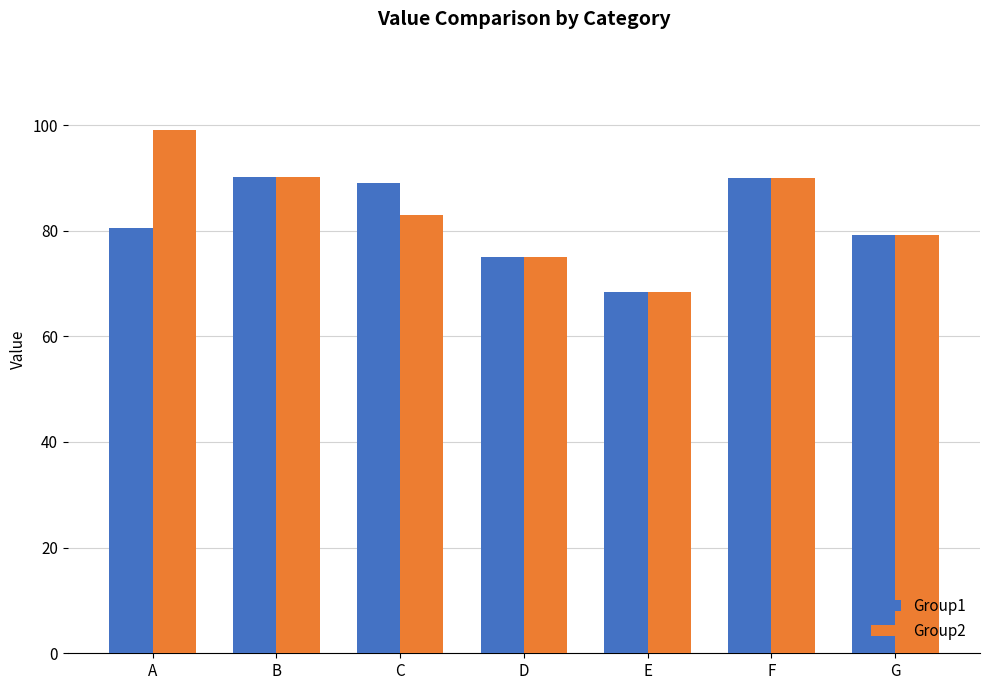

What is the sum of all Group2 values?

584.8